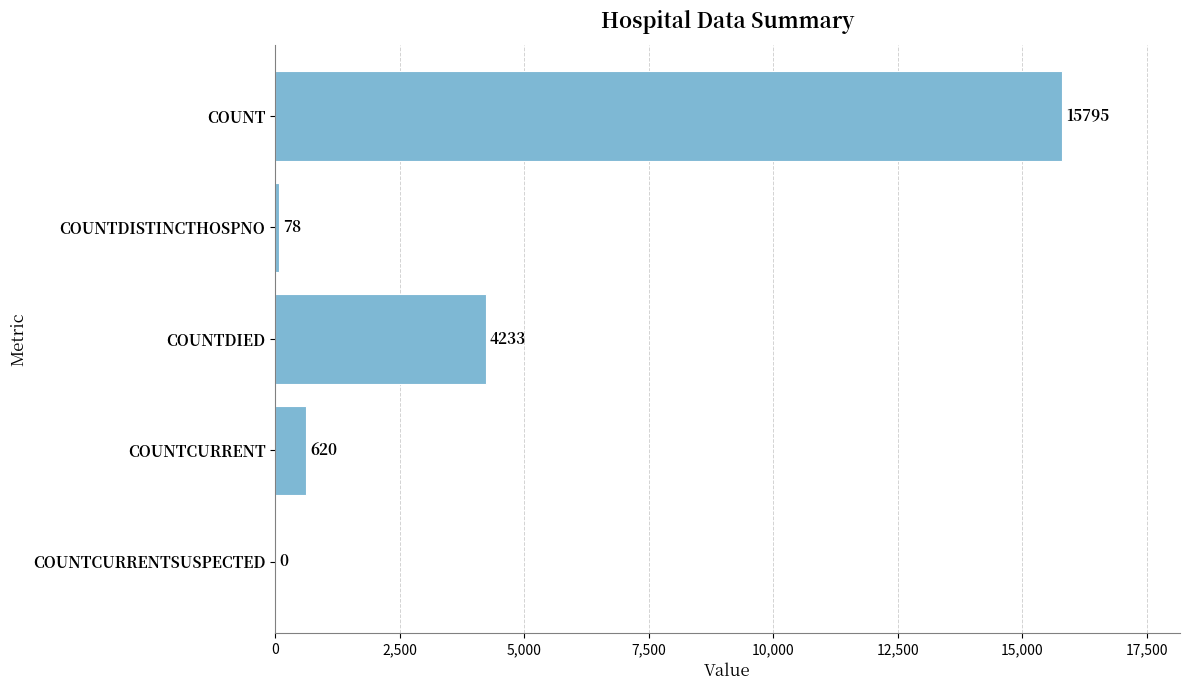

Which has a higher value, COUNT or COUNTDISTINCTHOSPNO?

COUNT